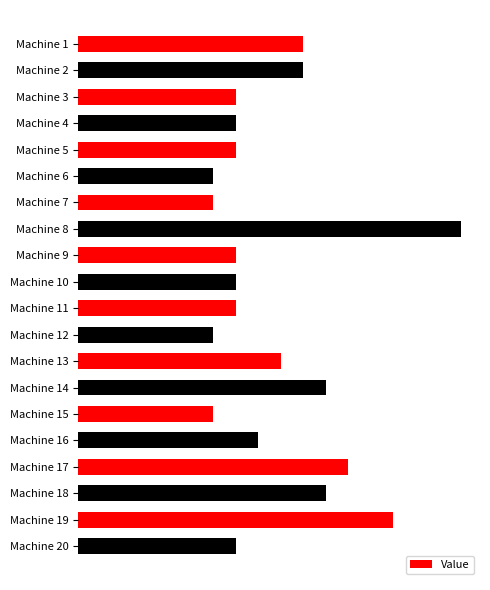

Does the chart contain any negative values?

No